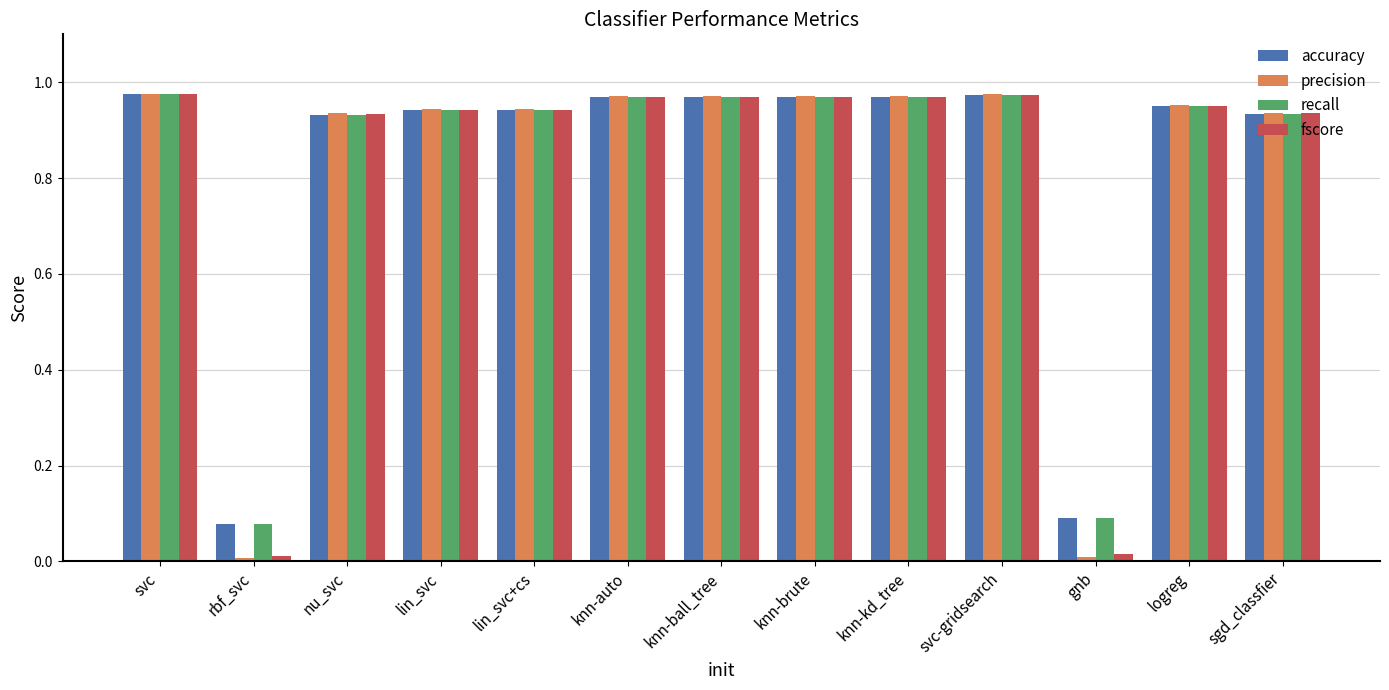

What are all the series names shown in the legend?

accuracy, precision, recall, fscore